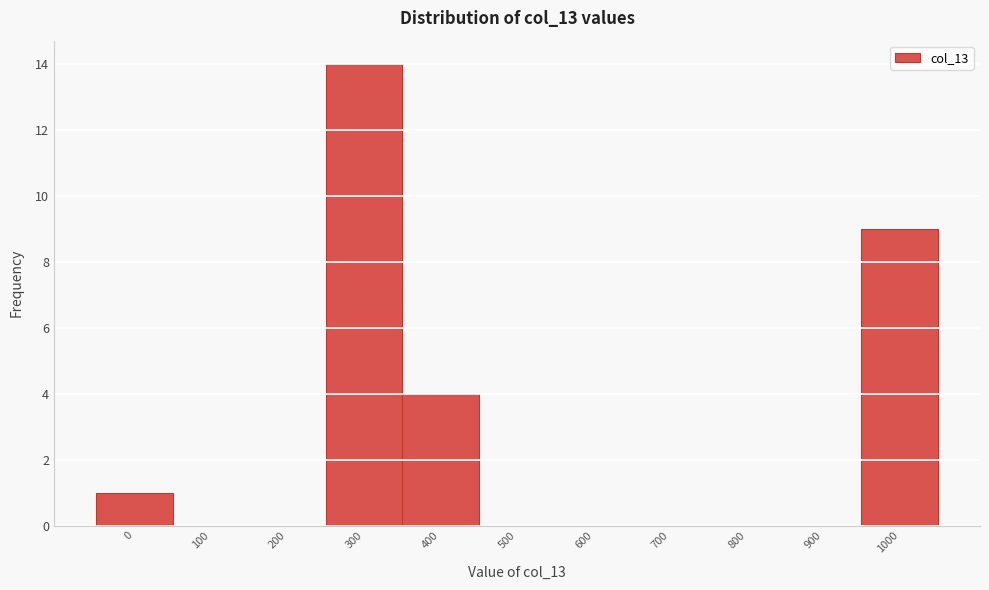

Reading left to right, transcribe all the data shown in this chart.

0=1	100=0	200=0	300=14	400=4	500=0	600=0	700=0	800=0	900=0	1000=9